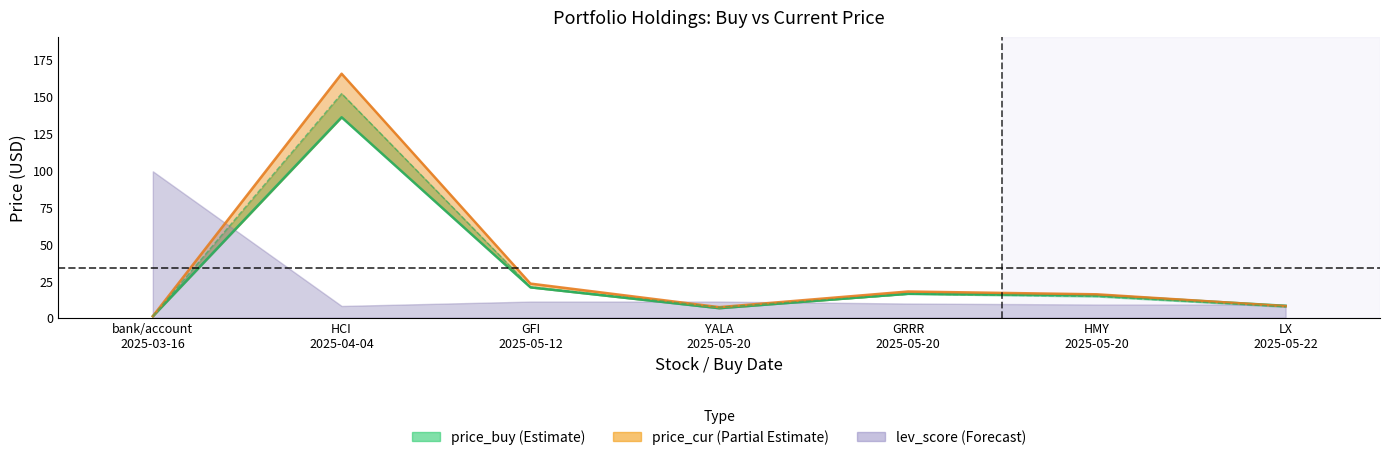

What is the sum of the price_buy values at HMY 2025-05-20 and YALA 2025-05-20?

21.7